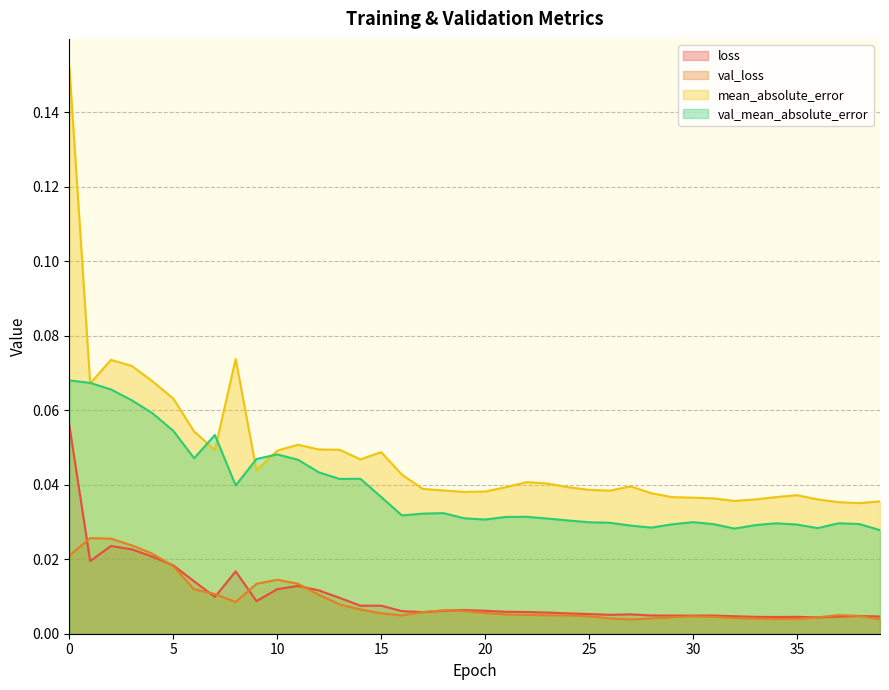

Reading right to left, list all the values displayed in this chart.

loss: 39=0.0	38=0.0	37=0.0	36=0.0	35=0.0	34=0.0	33=0.0	32=0.0	31=0.0	30=0.0	29=0.0	28=0.0	27=0.0	26=0.0	25=0.0	24=0.0	23=0.0	22=0.0	21=0.0	20=0.0	19=0.0	18=0.0	17=0.0	16=0.0	15=0.0	14=0.0	13=0.0	12=0.0	11=0.0	10=0.0	9=0.0	8=0.0	7=0.0	6=0.0	5=0.0	4=0.0	3=0.0	2=0.0	1=0.0	0=0.1
val_loss: 39=0.0	38=0.0	37=0.0	36=0.0	35=0.0	34=0.0	33=0.0	32=0.0	31=0.0	30=0.0	29=0.0	28=0.0	27=0.0	26=0.0	25=0.0	24=0.0	23=0.0	22=0.0	21=0.0	20=0.0	19=0.0	18=0.0	17=0.0	16=0.0	15=0.0	14=0.0	13=0.0	12=0.0	11=0.0	10=0.0	9=0.0	8=0.0	7=0.0	6=0.0	5=0.0	4=0.0	3=0.0	2=0.0	1=0.0	0=0.0
mean_absolute_error: 39=0.0	38=0.0	37=0.0	36=0.0	35=0.0	34=0.0	33=0.0	32=0.0	31=0.0	30=0.0	29=0.0	28=0.0	27=0.0	26=0.0	25=0.0	24=0.0	23=0.0	22=0.0	21=0.0	20=0.0	19=0.0	18=0.0	17=0.0	16=0.0	15=0.0	14=0.0	13=0.0	12=0.0	11=0.1	10=0.0	9=0.0	8=0.1	7=0.0	6=0.1	5=0.1	4=0.1	3=0.1	2=0.1	1=0.1	0=0.2
val_mean_absolute_error: 39=0.0	38=0.0	37=0.0	36=0.0	35=0.0	34=0.0	33=0.0	32=0.0	31=0.0	30=0.0	29=0.0	28=0.0	27=0.0	26=0.0	25=0.0	24=0.0	23=0.0	22=0.0	21=0.0	20=0.0	19=0.0	18=0.0	17=0.0	16=0.0	15=0.0	14=0.0	13=0.0	12=0.0	11=0.0	10=0.0	9=0.0	8=0.0	7=0.1	6=0.0	5=0.1	4=0.1	3=0.1	2=0.1	1=0.1	0=0.1